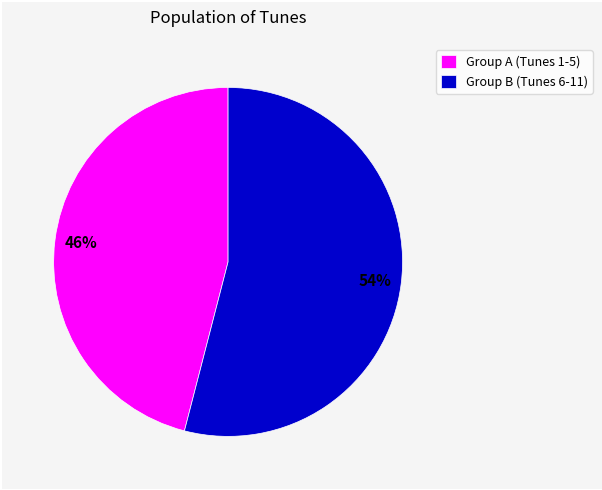

To the nearest percent, what is the average slice percentage?

50%